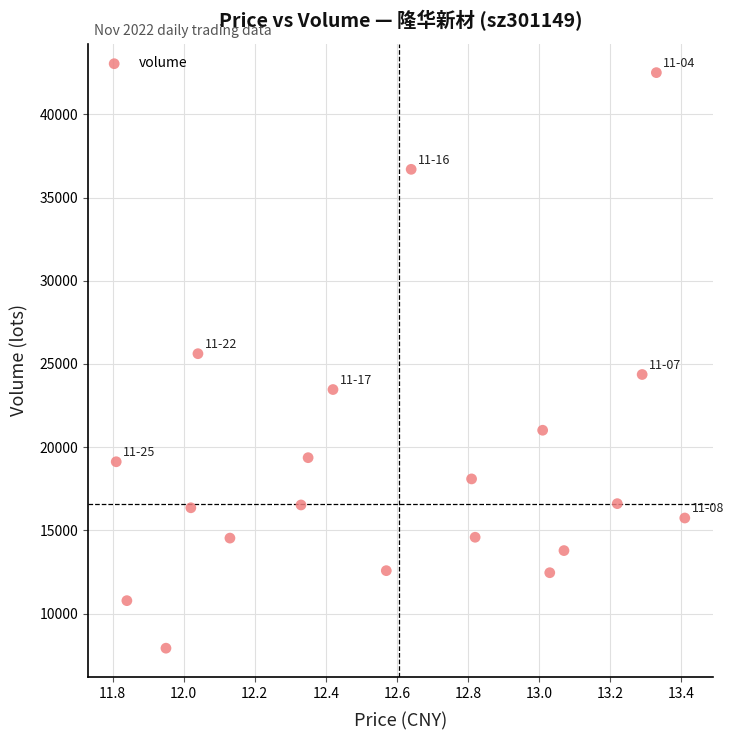

What is the range of Y values (max minus min)?

34579